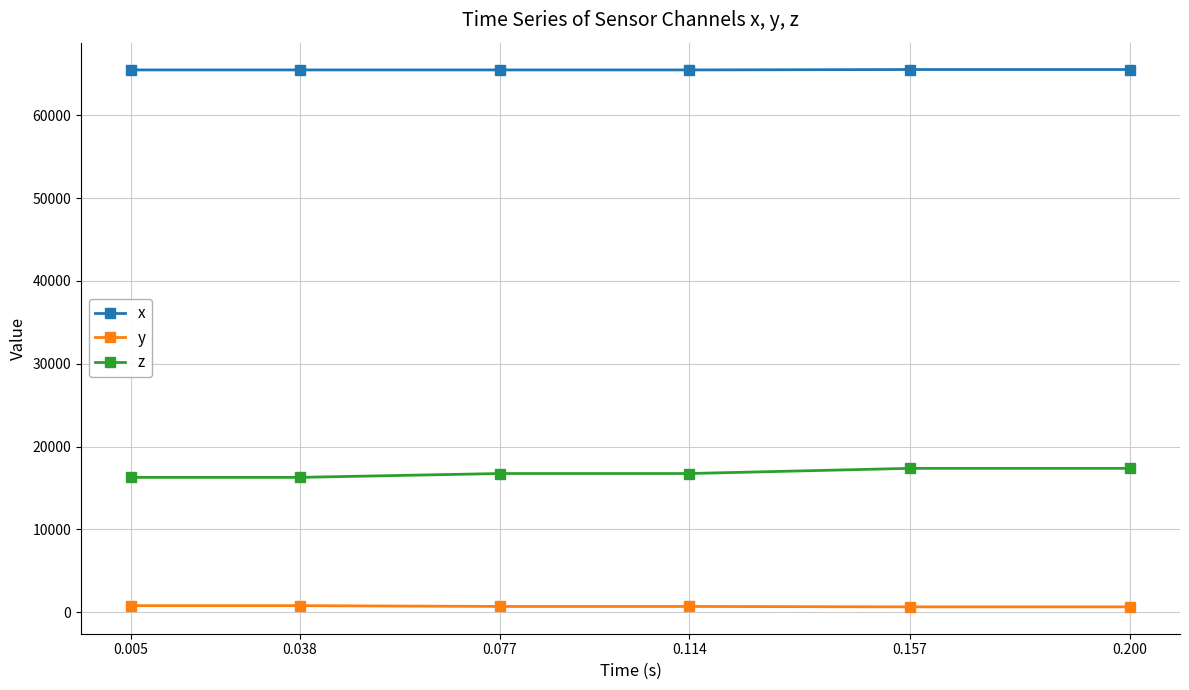

What is the difference between the x values at 0.005 and 0.200?

48